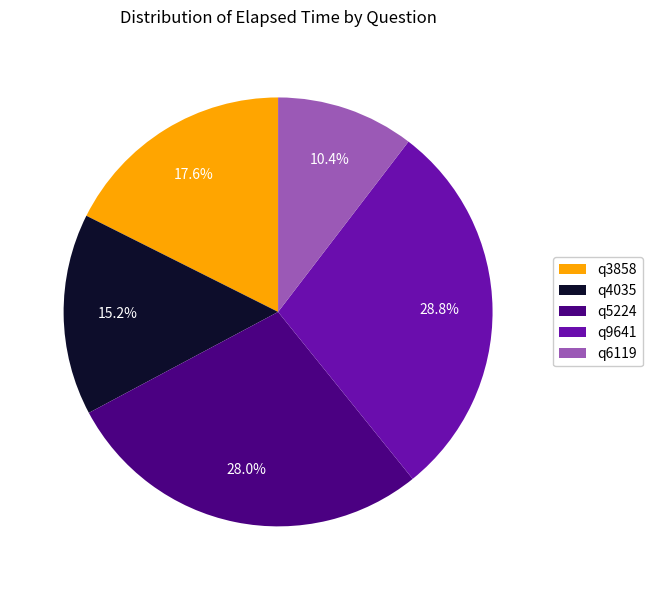

Approximately how many times larger is the value at q3858 compared to q9641?

0.6